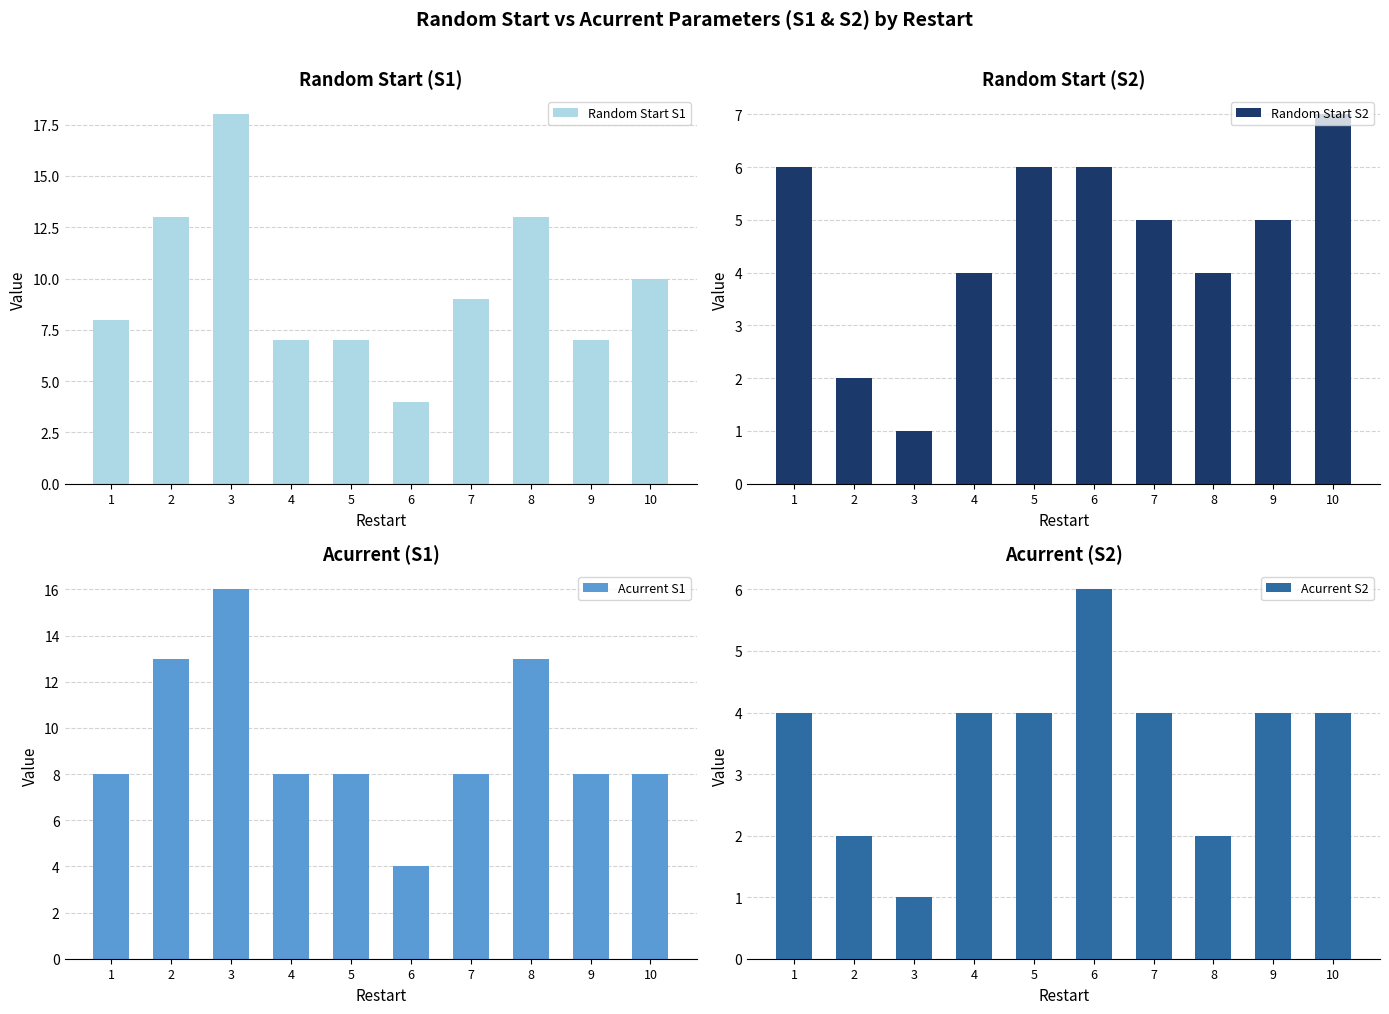

At 7, list the series in order from largest to smallest.

Random Start S1, Acurrent S1, Random Start S2, Acurrent S2